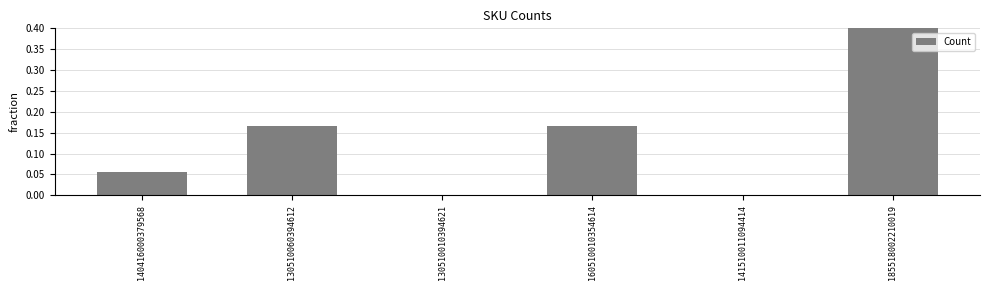

What is the difference between the second highest and second lowest values?

0.2